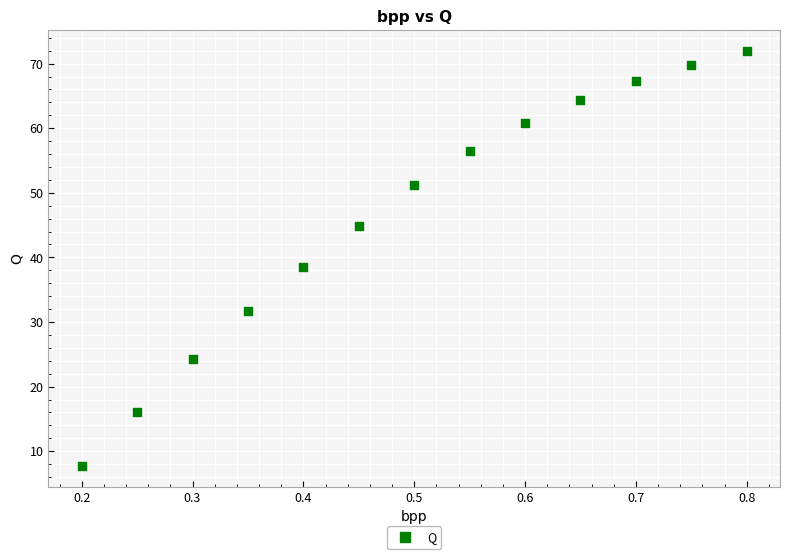

What is the range of X values (max minus min)?

0.6